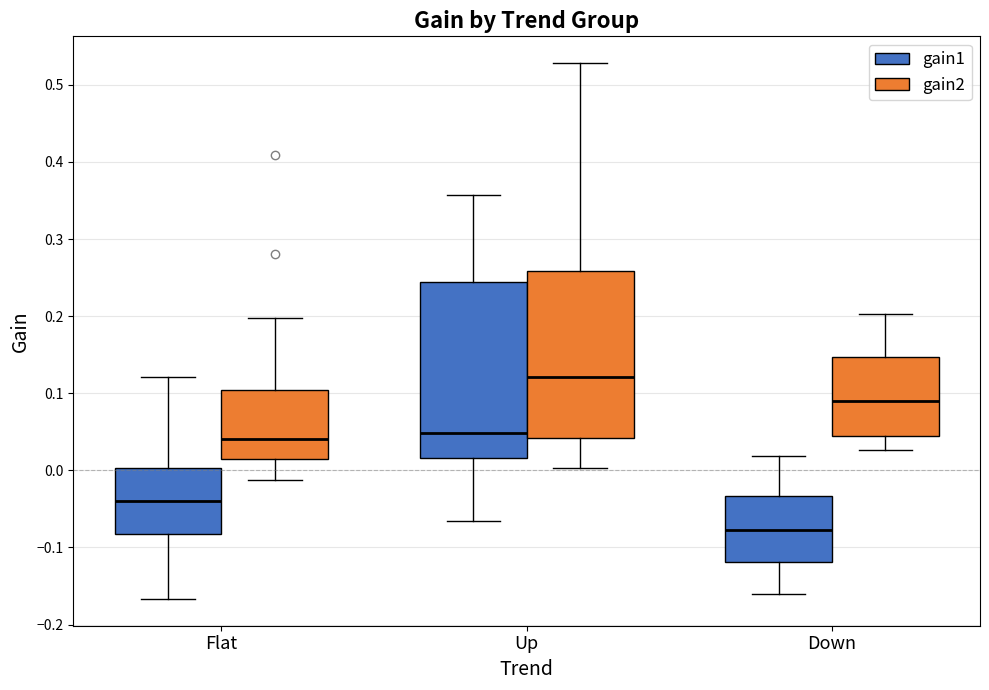

Reading left to right, read every box against the y-axis: the position of its median line, the range the box covers, and the ends of its whiskers. The values are not printed on the chart, so give them approximately, as read against the axis.

Flat (gain1): median -0.04, box -0.08 to 0.00, whiskers -0.17 to 0.12
Flat (gain2): median 0.04, box 0.01 to 0.10, whiskers -0.01 to 0.20
Up (gain1): median 0.05, box 0.02 to 0.24, whiskers -0.07 to 0.36
Up (gain2): median 0.12, box 0.04 to 0.26, whiskers 0.00 to 0.53
Down (gain1): median -0.08, box -0.12 to -0.03, whiskers -0.16 to 0.02
Down (gain2): median 0.09, box 0.04 to 0.15, whiskers 0.03 to 0.20